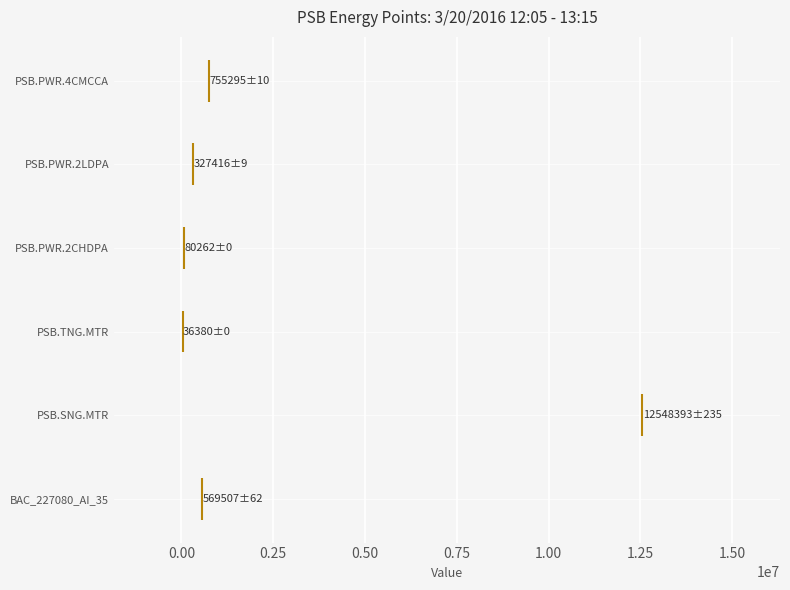

What is the smallest value displayed?

36380